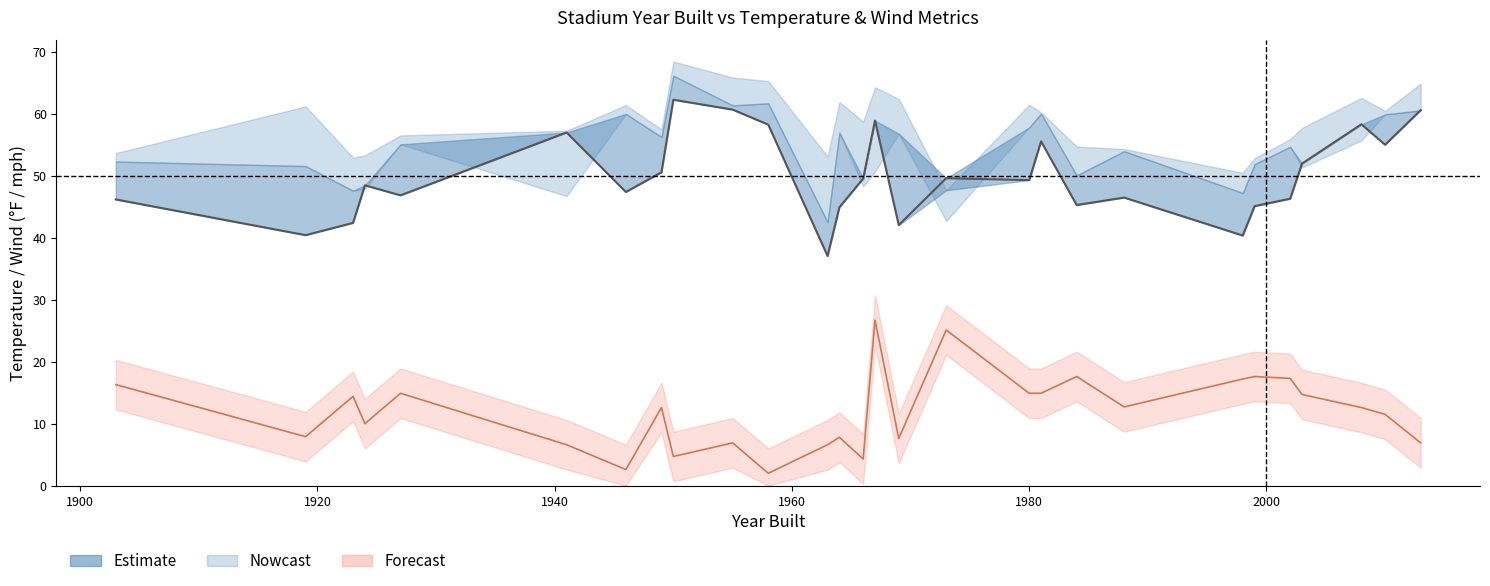

The value of wind_fg at 10 is 0.8. True or false?

False